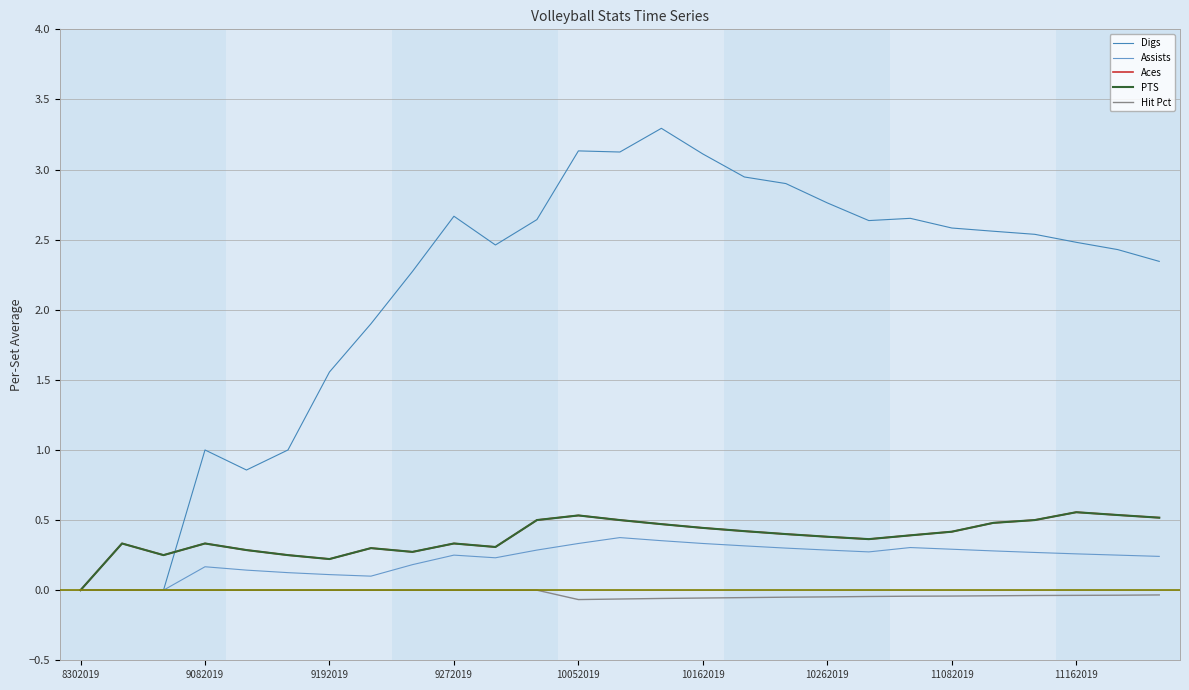

Does the chart have visible grid lines?

Yes